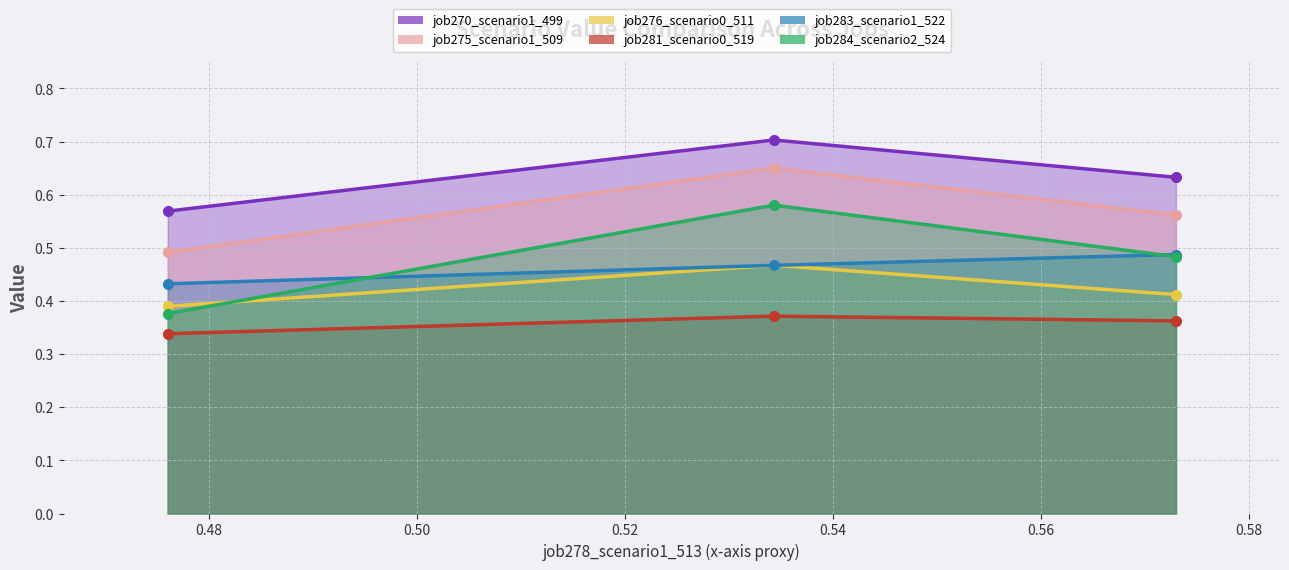

Count the job270_scenario1_499 values in the range 0 to 1.

3